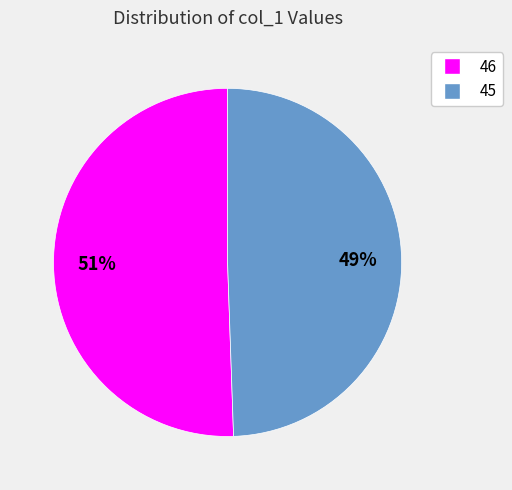

To the nearest percent, what percentage of the pie is 46?

51%